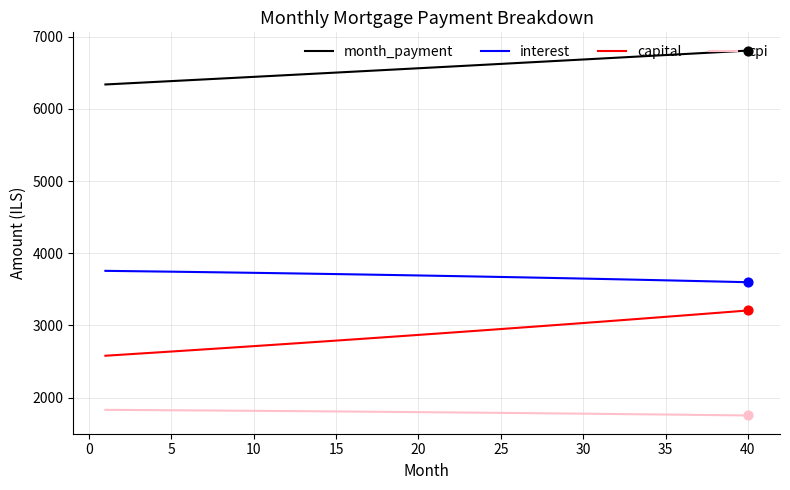

Which series has the widest spread of values?

capital